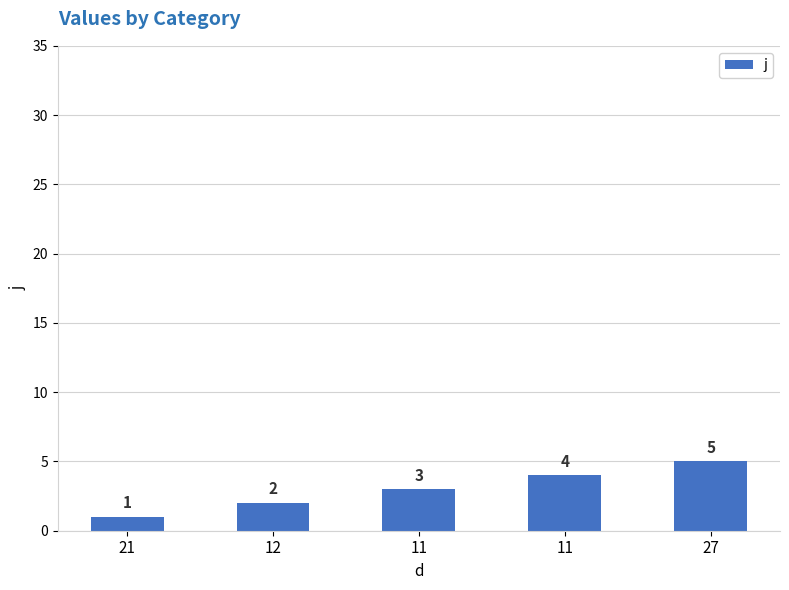

True or false: the data shows 7 at 11.

False